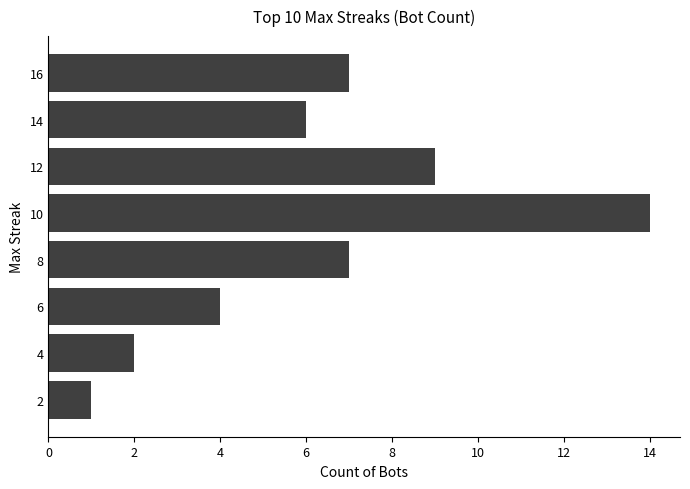

Approximately how many times larger is the value at 10 compared to 2?

14.0